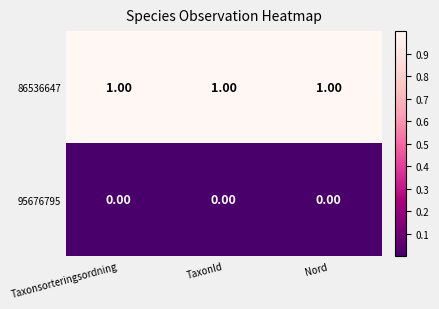

At how many categories does at least one series exceed 0?

3